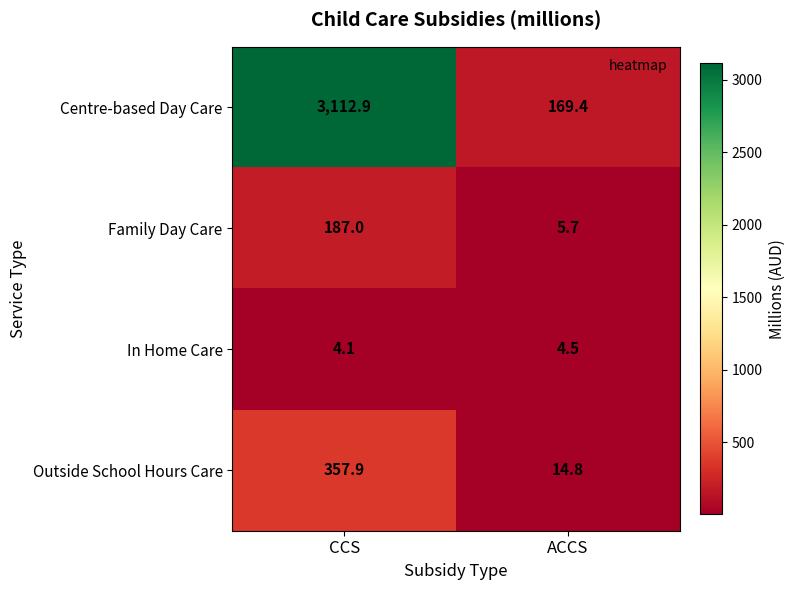

What is the spread (max minus min) of values at ACCS?

164.9